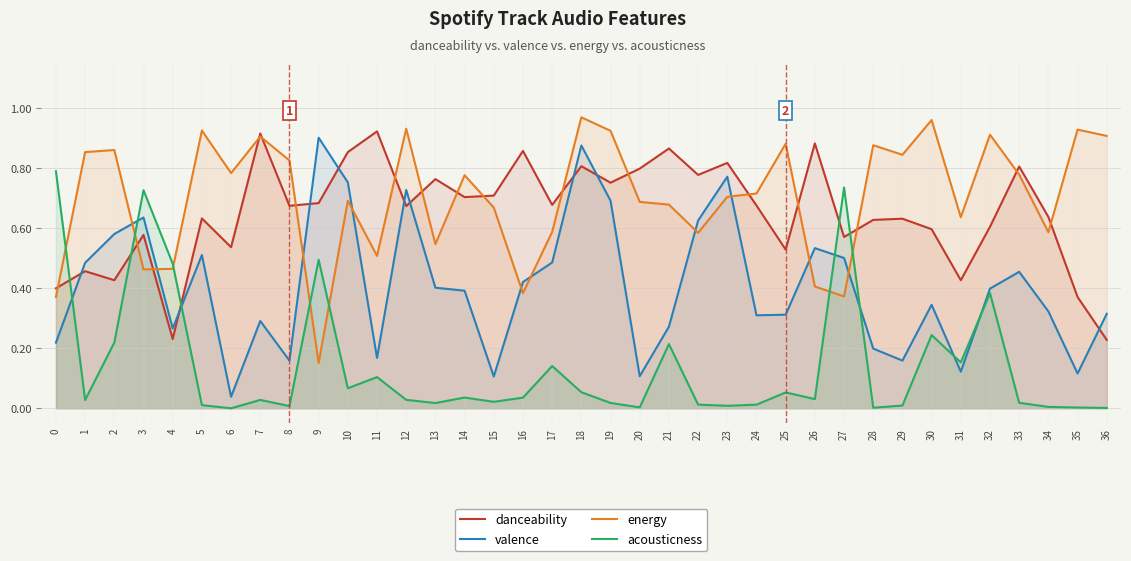

What is the sum of the energy values at 28 and 3?

1.3